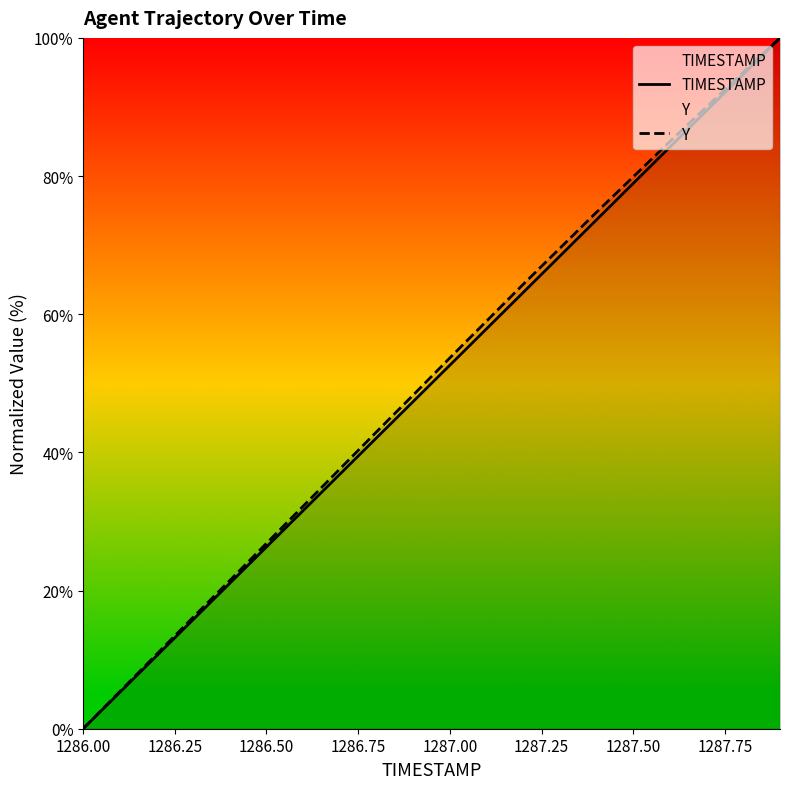

Which category has the lowest value across all series?

1286.00